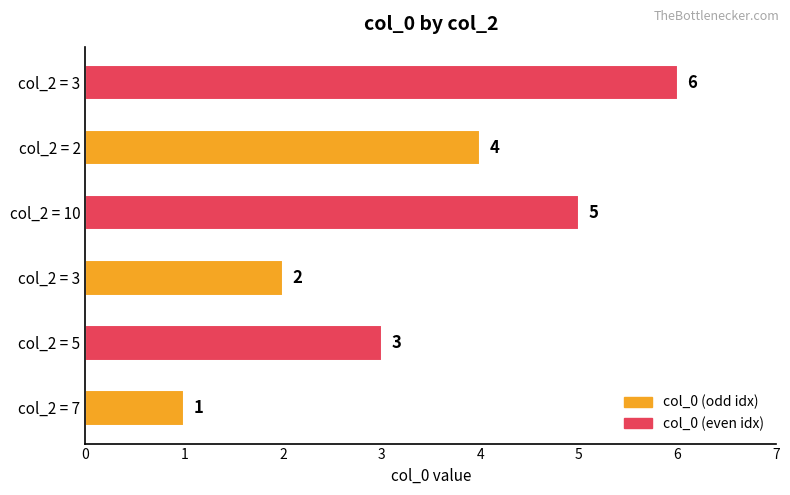

What is the difference between the second highest and second lowest values?

3